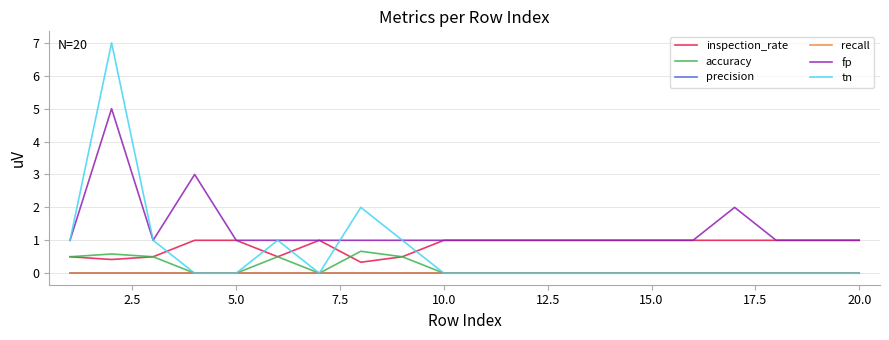

Is this an area chart (filled region under the line)?

No